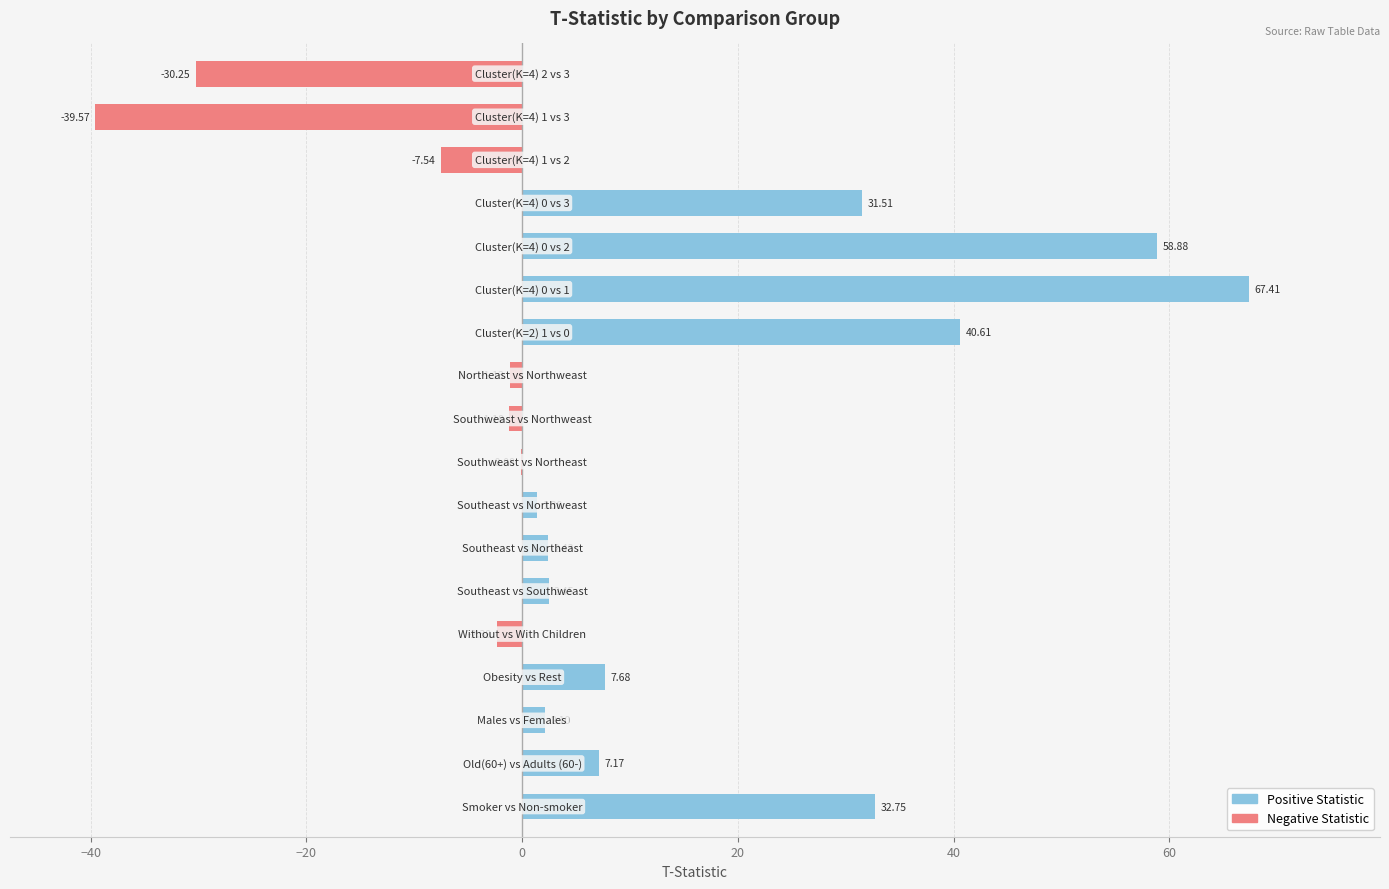

Count the number of categories in the chart.

18